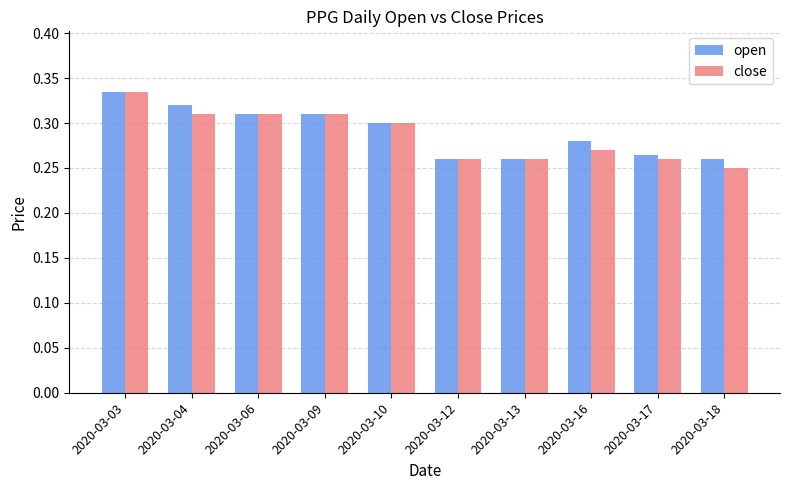

Where is close nearest to the value 0?

2020-03-18